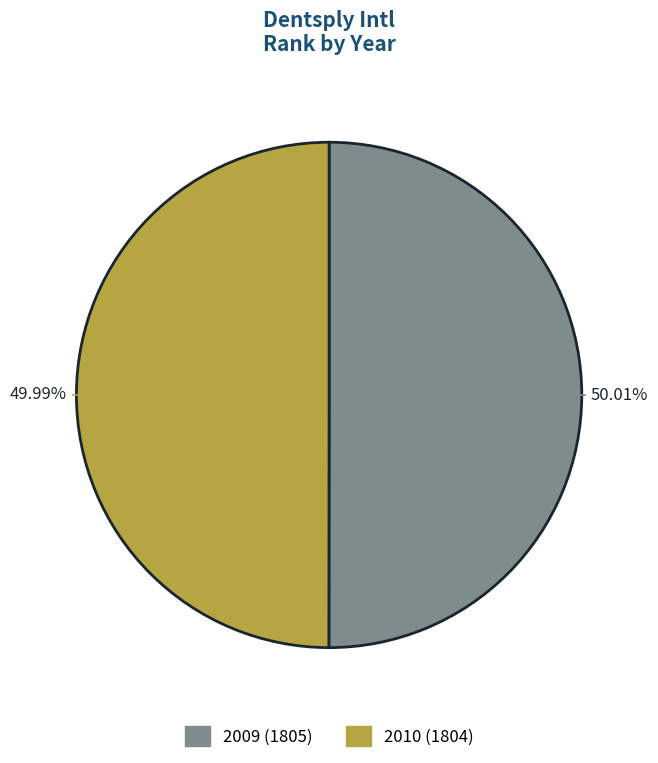

Is the sum of 2009 and 2010 greater than half?

Yes